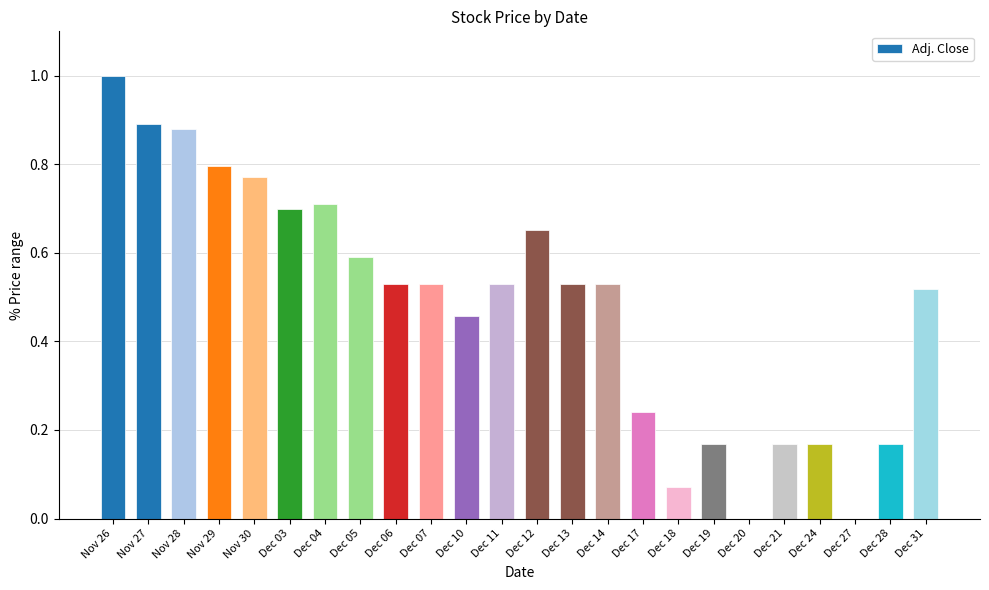

The value at Nov 28 is 0.9. True or false?

True